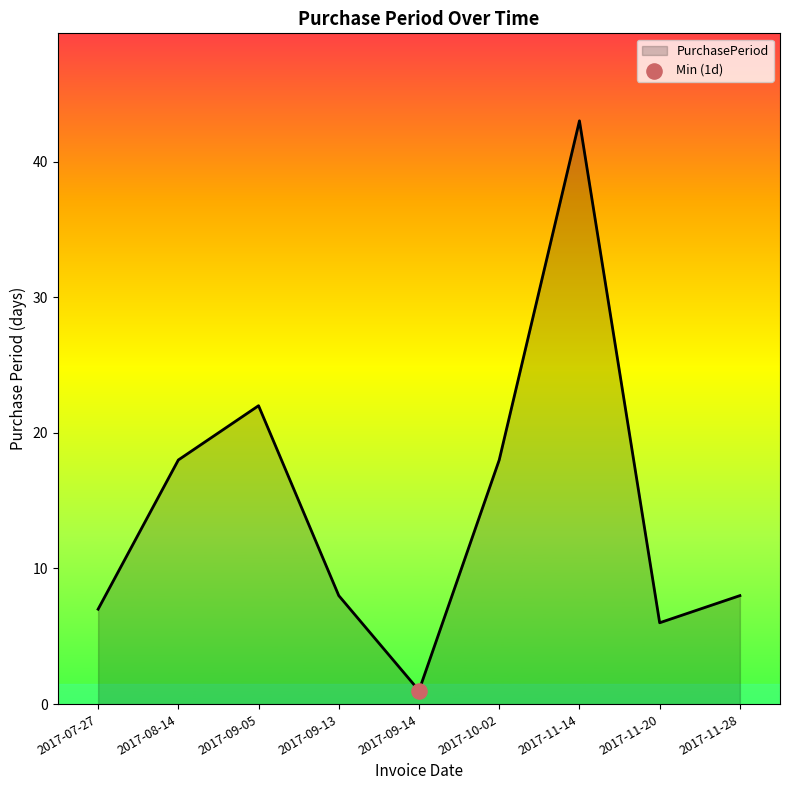

Which has a higher value, 2017-11-28 or 2017-10-02?

2017-10-02